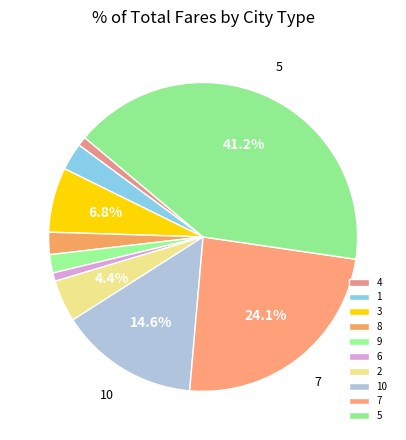

Is there a majority slice in this chart?

No